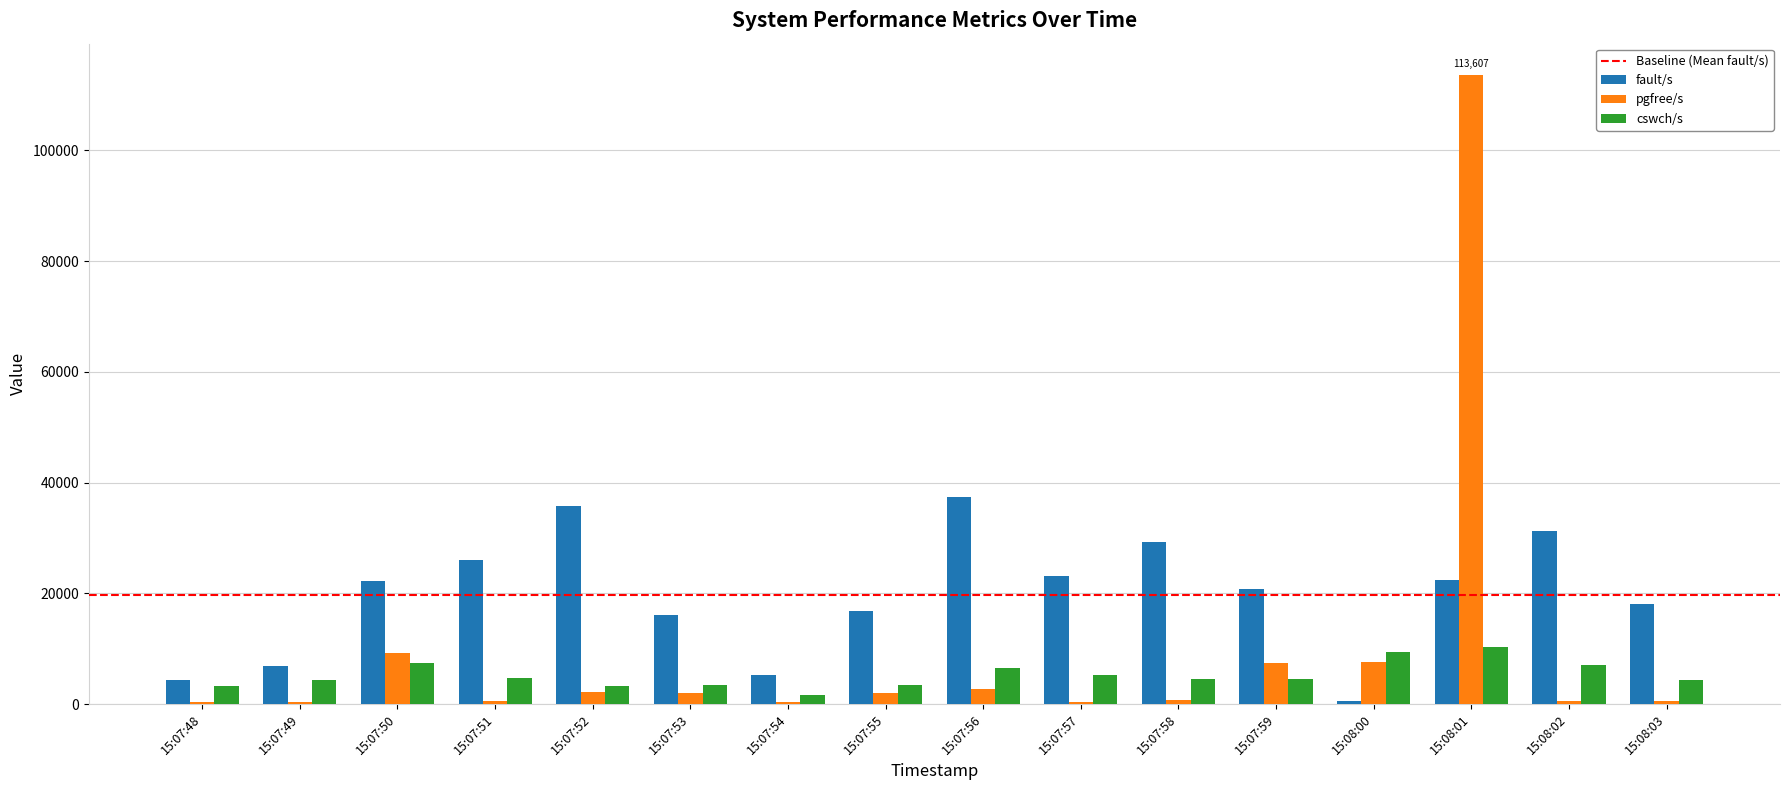

How many categories are shown in the chart?

16